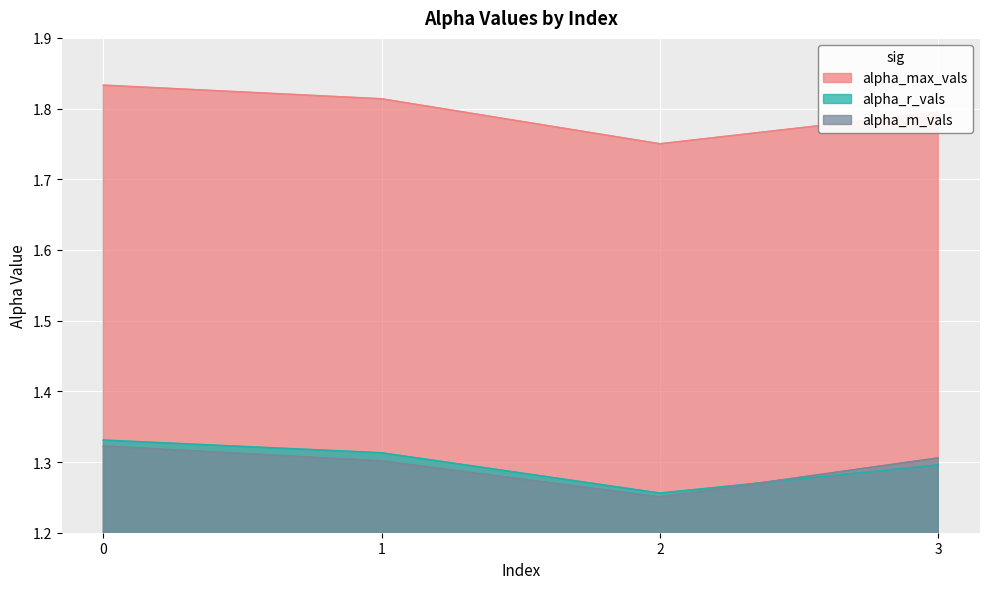

How many lines are shown in the chart?

3